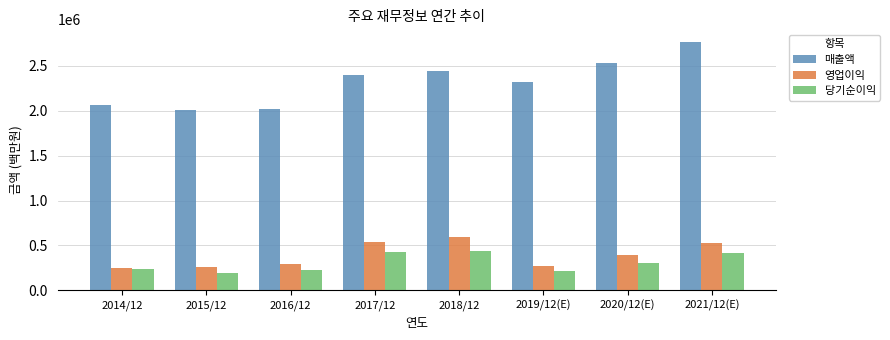

What is the spread (max minus min) of values at 2019/12(E)?

2095109